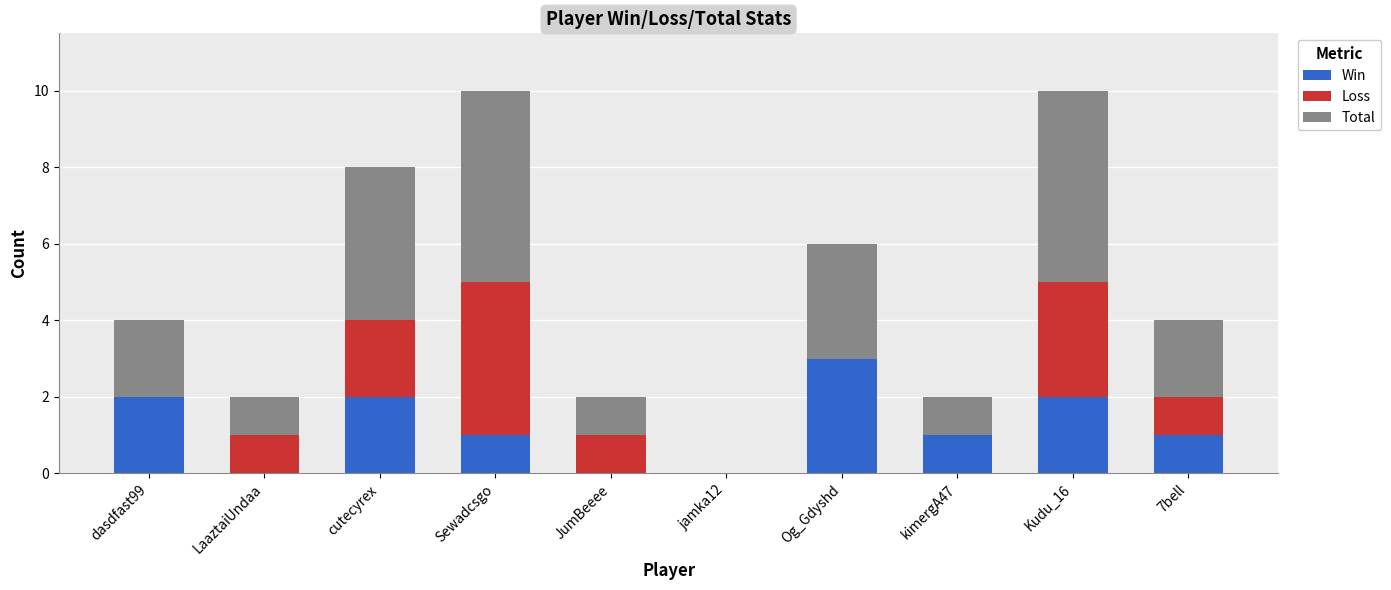

What is the total value across all series at Sewadcsgo?

10